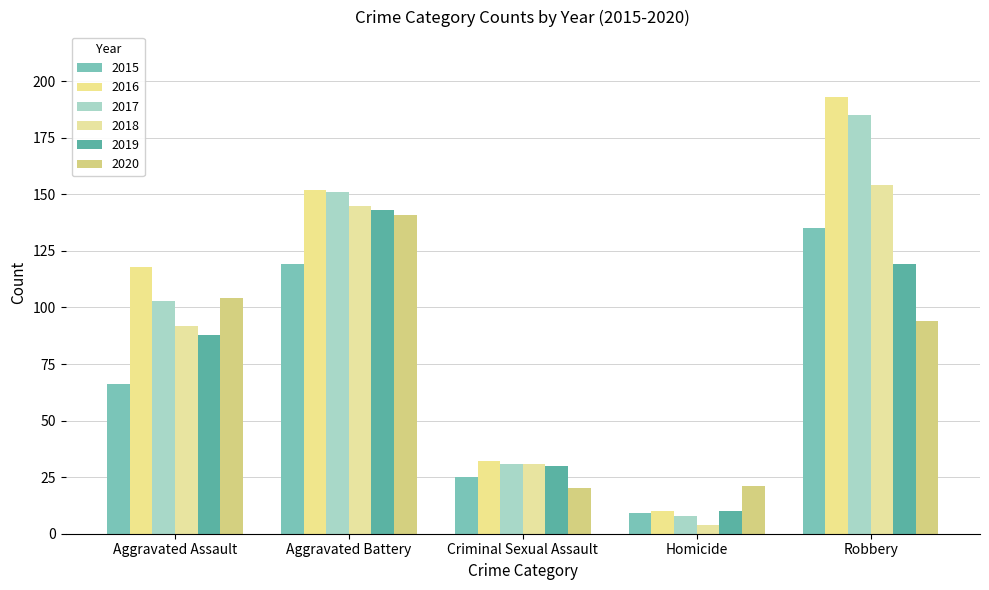

Rank the series by their maximum value, from highest to lowest.

2016, 2017, 2018, 2019, 2020, 2015